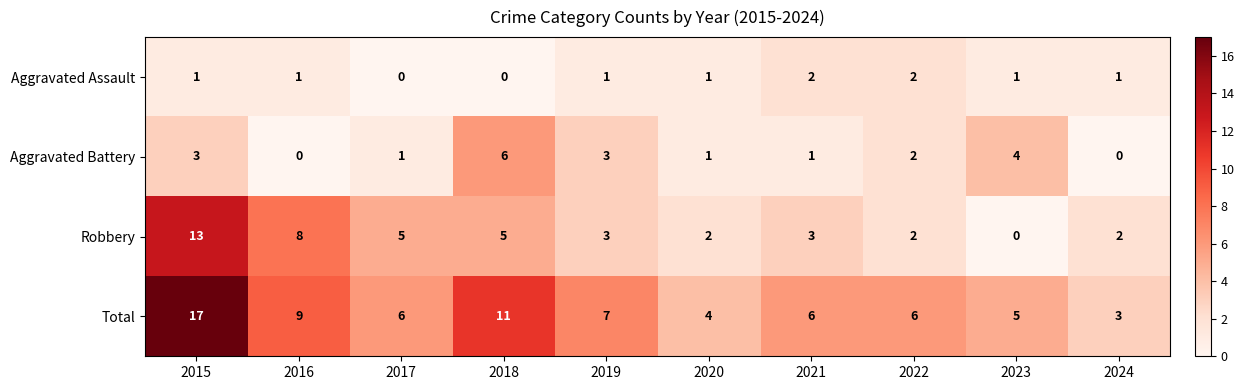

The value of Aggravated Assault at 2018 is 0. True or false?

True